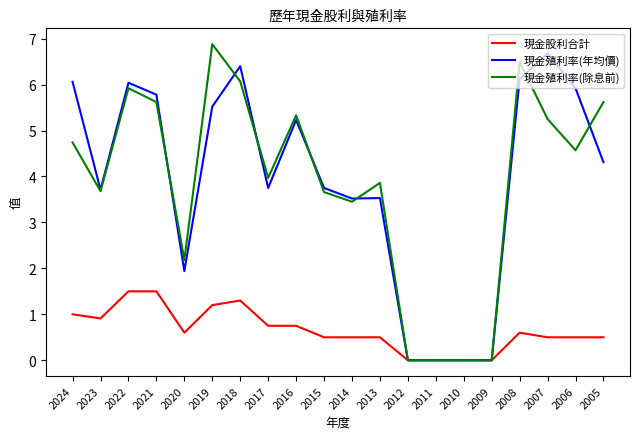

What is the total value across all series at 2015?

7.9